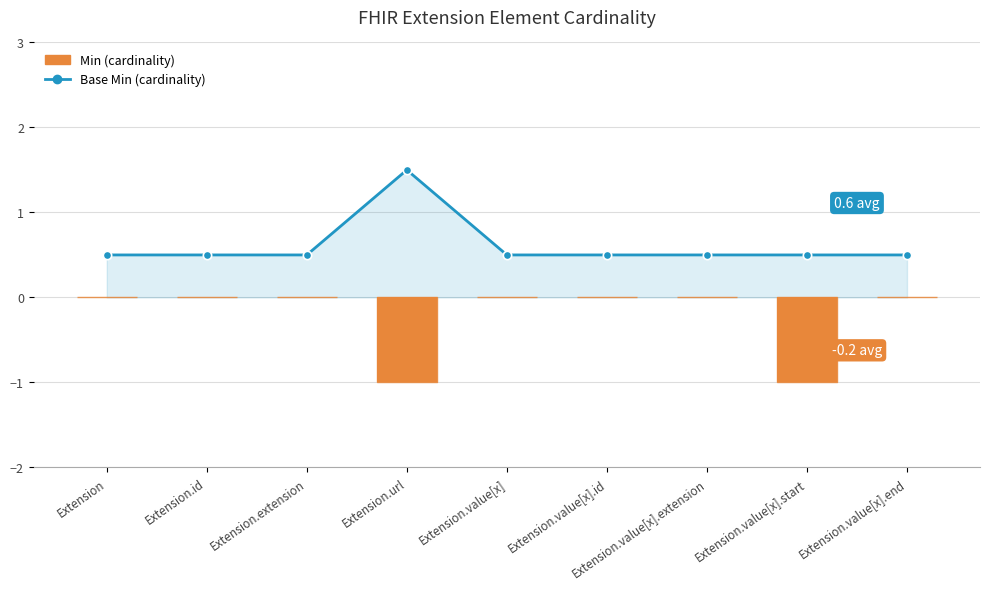

Rank the series by their maximum value, from lowest to highest.

Min (cardinality), Base Min (cardinality)